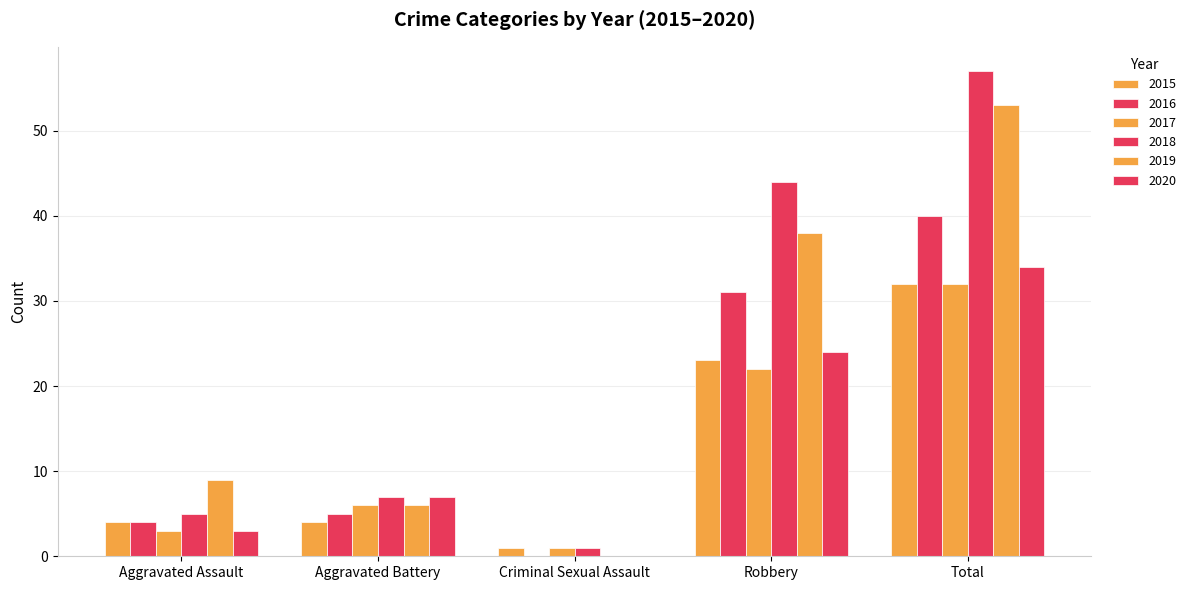

How many series are shown in this chart?

6